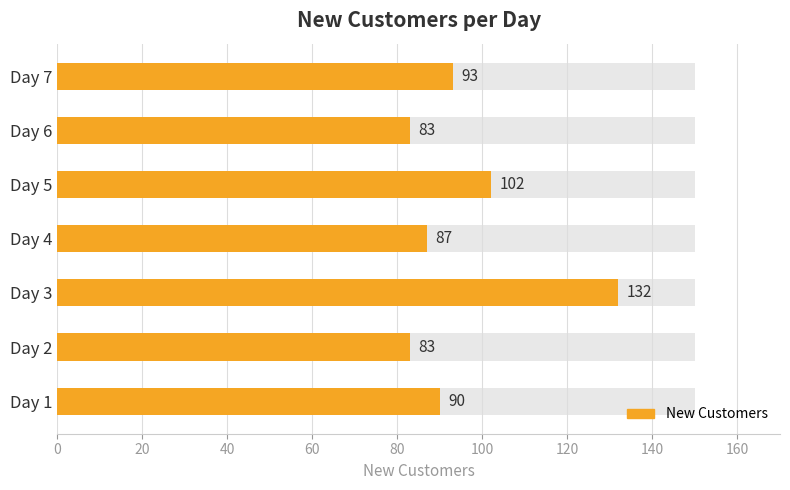

The value at Day 3 is 132. True or false?

True